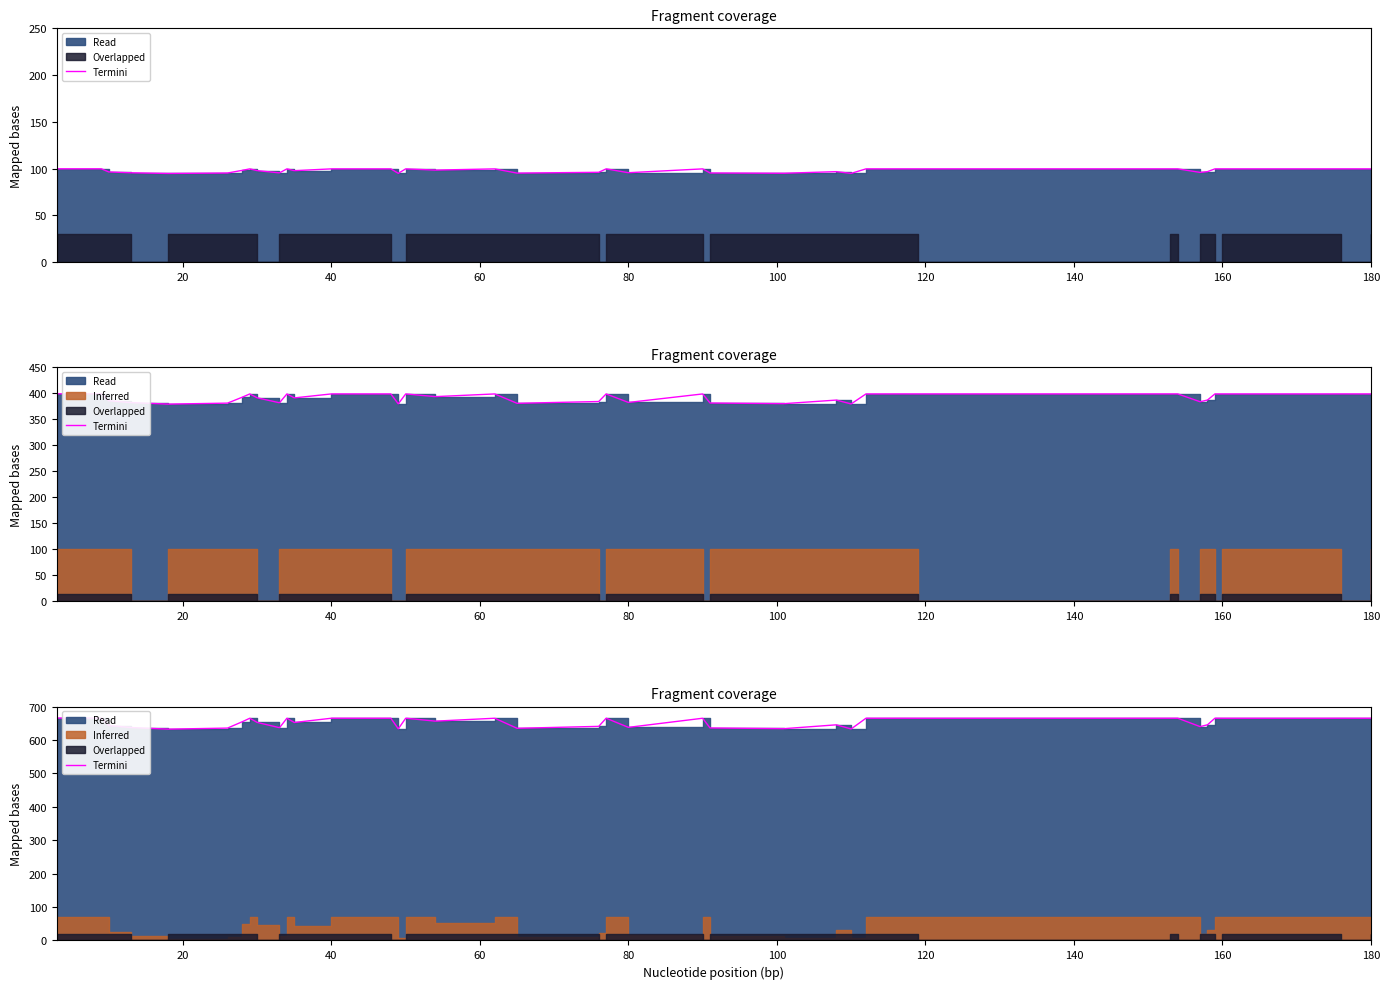

What is the maximum value shown in the chart?

665.6